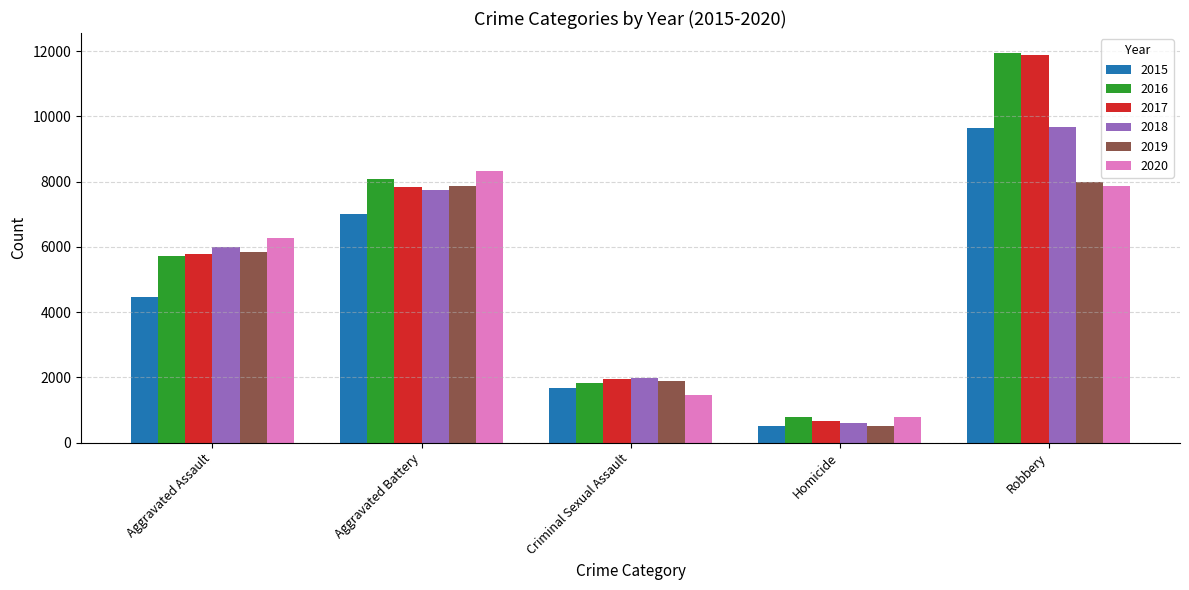

Reading left to right, transcribe all the data shown in this chart.

2015: 4480	7018	1670	496	9638
2016: 5712	8085	1819	786	11960
2017: 5793	7845	1951	672	11880
2018: 6001	7734	1984	589	9680
2019: 5841	7857	1881	498	7994
2020: 6263	8319	1456	787	7855